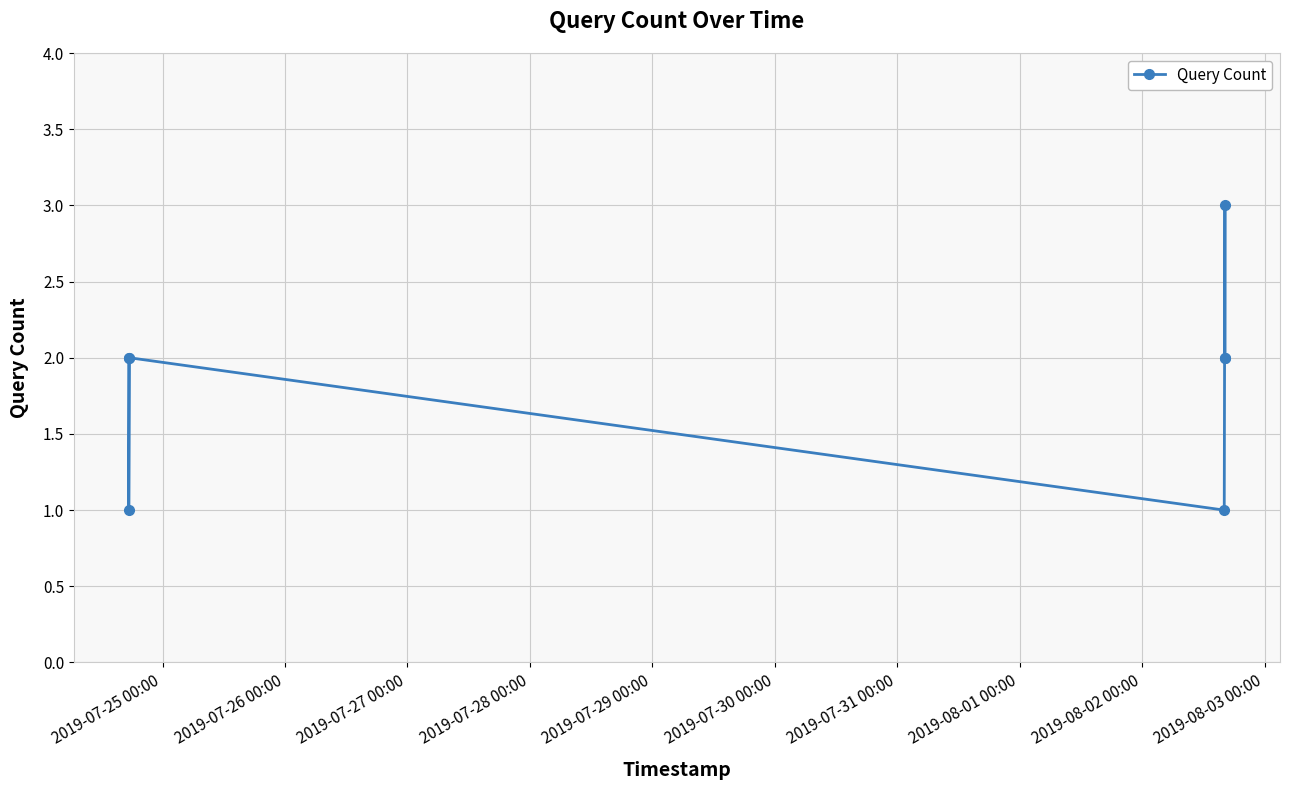

What is the greatest value displayed?

3